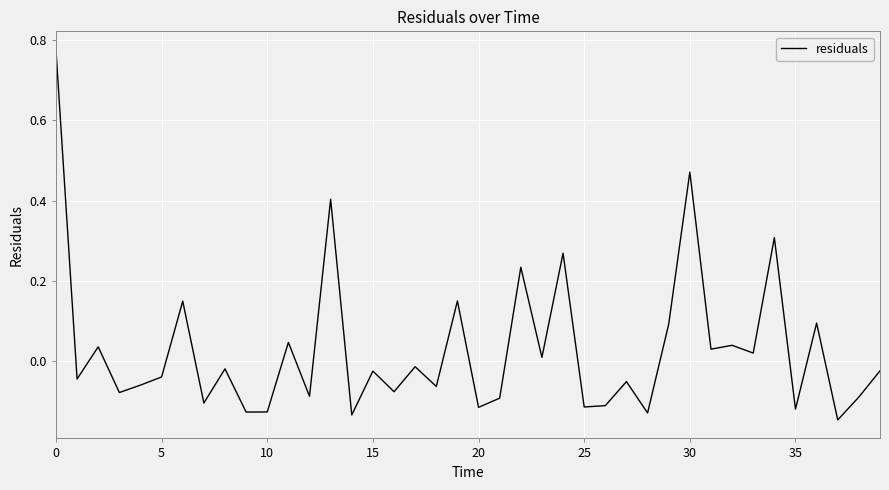

What is the difference between the maximum and minimum values?

0.9